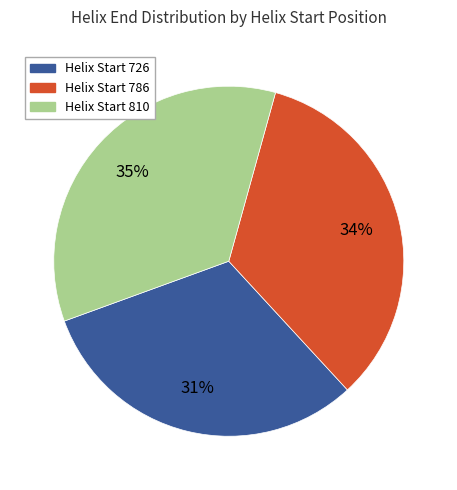

Count the number of slices in the pie.

3